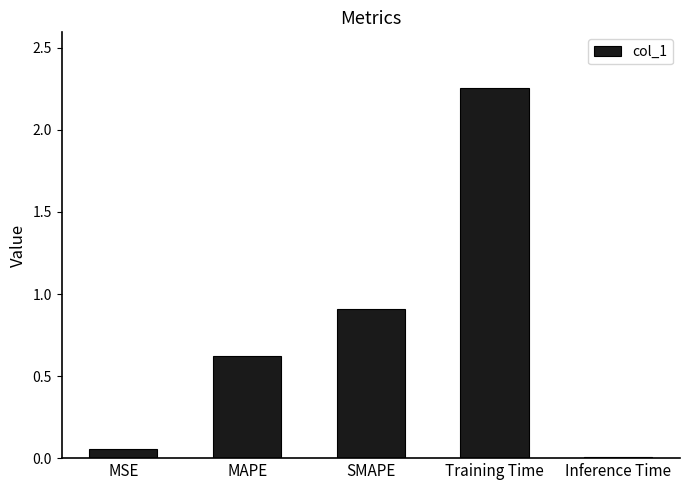

What is the average value?

0.8